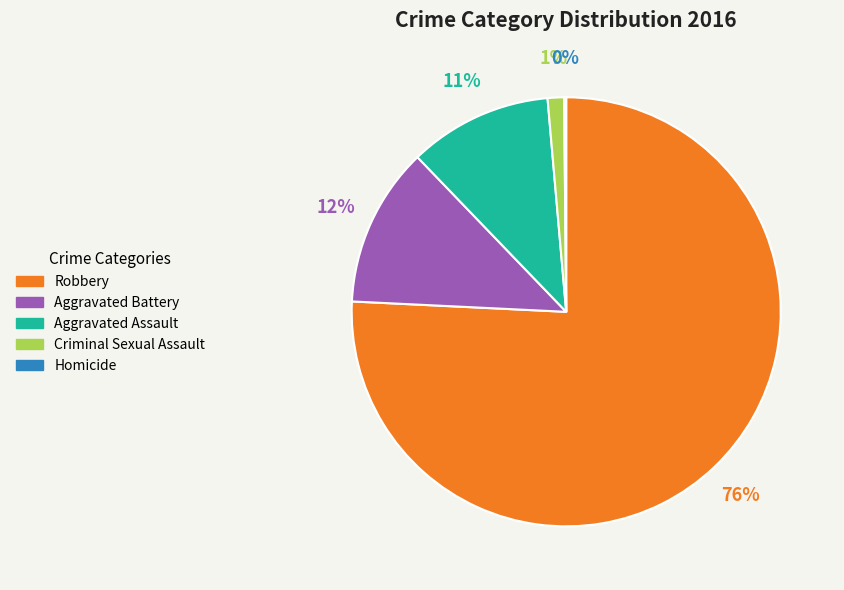

Between Robbery and Aggravated Assault, which is larger?

Robbery